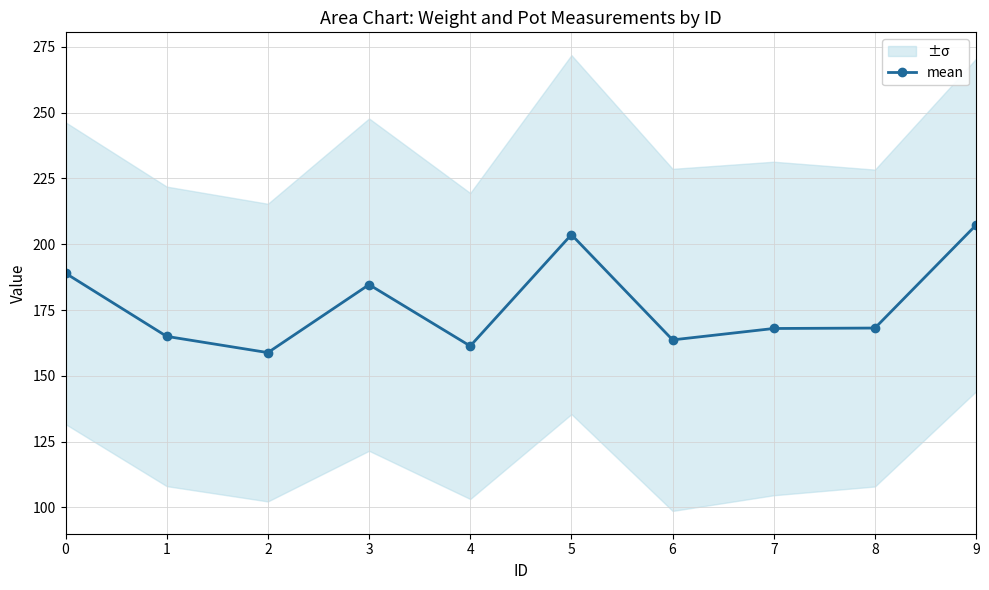

Does the chart have visible grid lines?

Yes